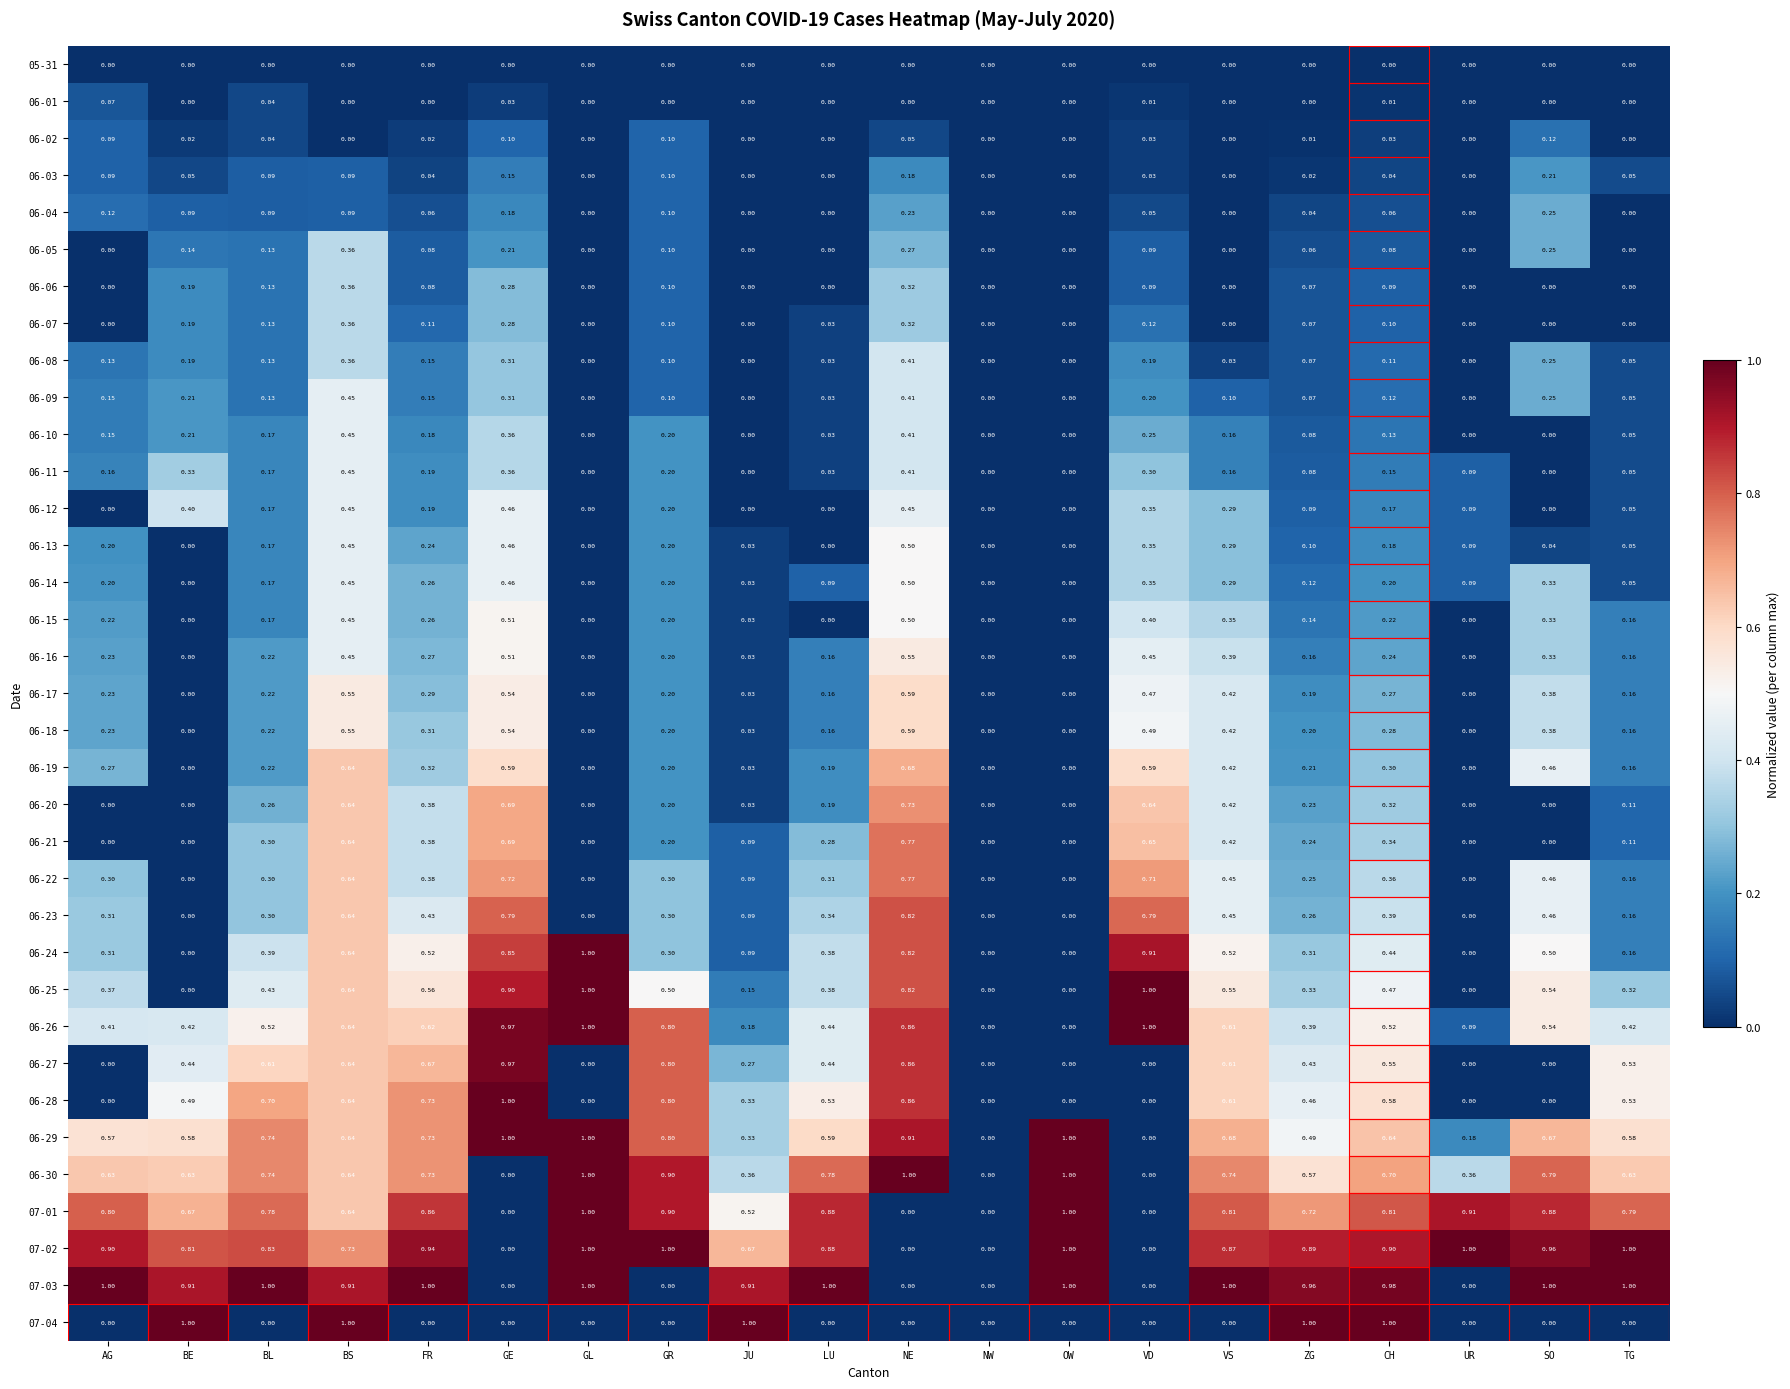

What is the difference between the highest and lowest values at GL?

1.0